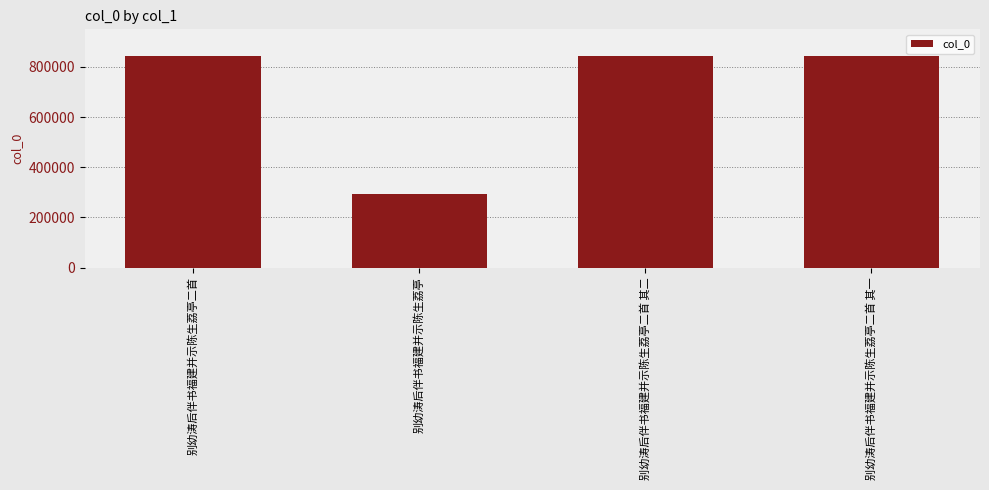

Is it true that the value at 别幼涛后伴书福建并示陈生荔亭二首 其二 is 1138027?

False